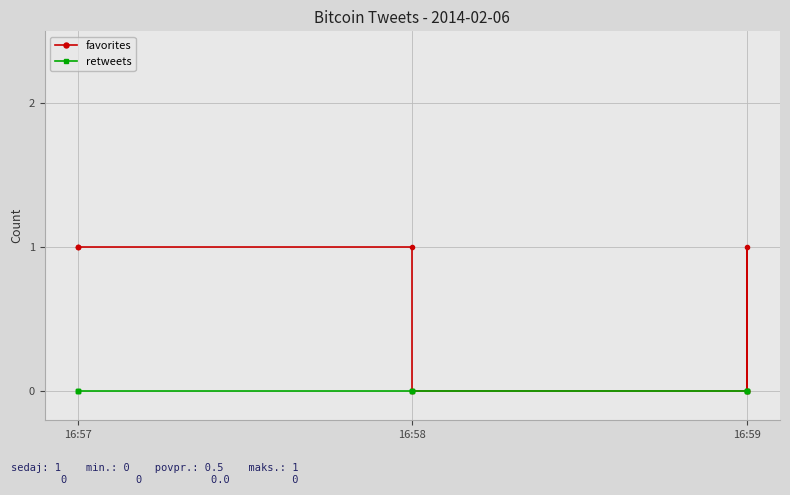

Where is the first local maximum for favorites?

16:59